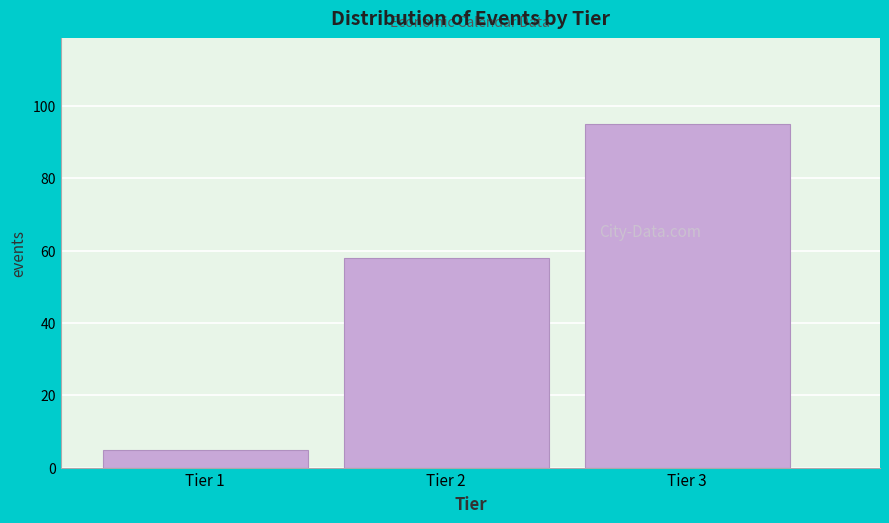

Reading left to right, what are all the values shown in this chart?

Tier 1=5	Tier 2=58	Tier 3=95